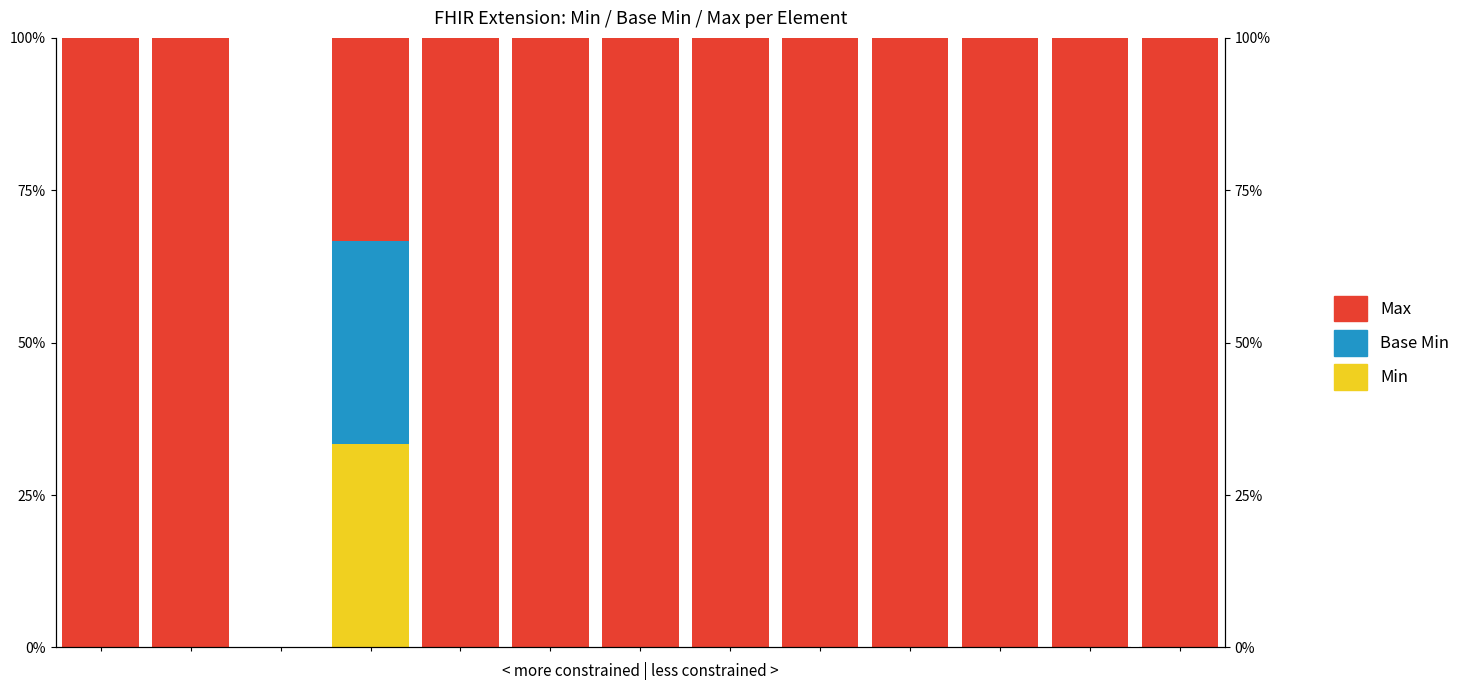

Reading right to left, what are all the values shown in this chart?

Min: 12=0.0	11=0.0	10=0.0	9=0.0	8=0.0	7=0.0	6=0.0	5=0.0	4=0.0	3=33.3	2=0.0	1=0.0	0=0.0
Base Min: 12=0.0	11=0.0	10=0.0	9=0.0	8=0.0	7=0.0	6=0.0	5=0.0	4=0.0	3=33.3	2=0.0	1=0.0	0=0.0
Max: 12=100.0	11=100.0	10=100.0	9=100.0	8=100.0	7=100.0	6=100.0	5=100.0	4=100.0	3=33.3	2=0.0	1=100.0	0=100.0